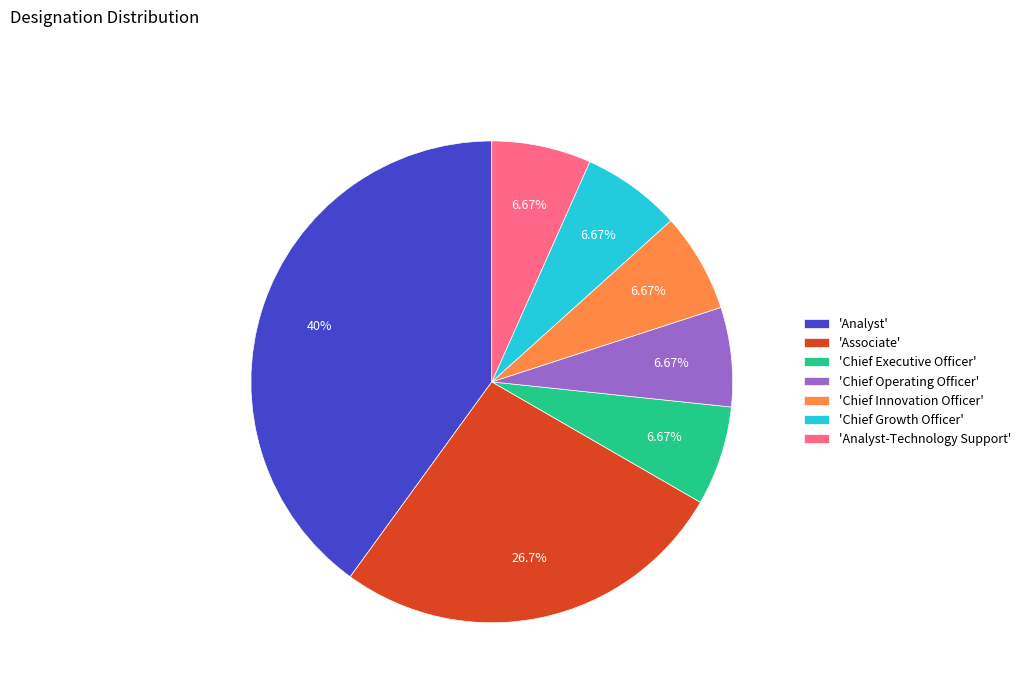

What is the largest slice in the pie chart?

'Analyst'